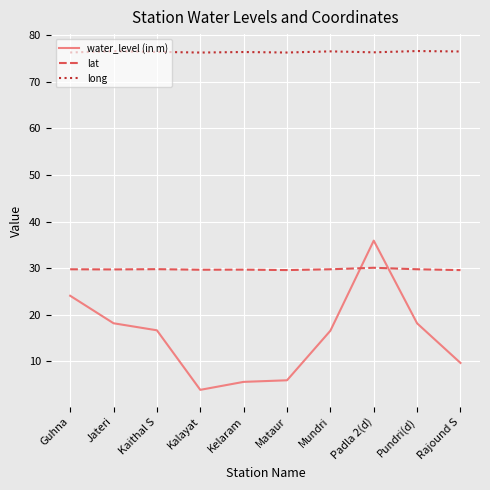

Between Jateri and Mataur, which series saw the biggest shift?

water_level (in m)